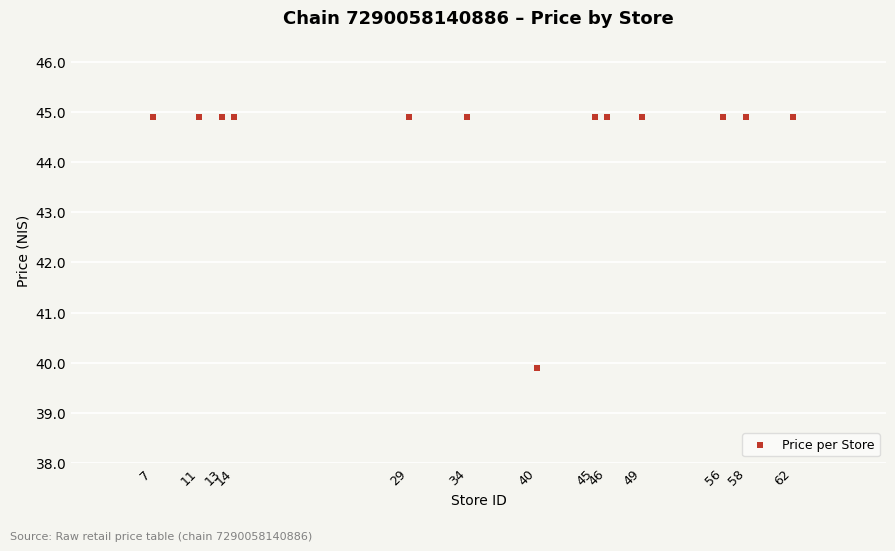

What is the range of X values (max minus min)?

55.0